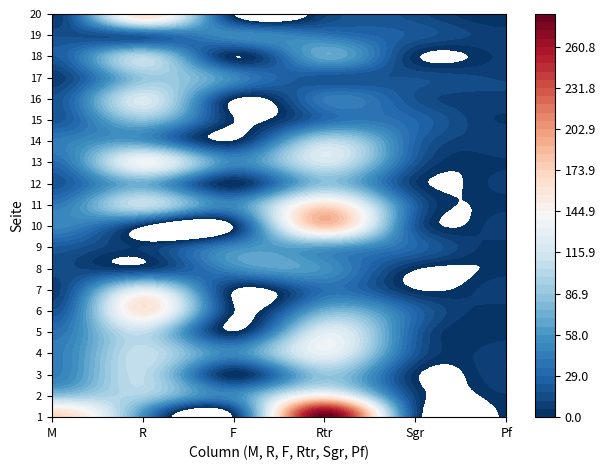

Reading right to left, transcribe all the data shown in this chart.

1: 1	13	284	0	54	172
2: 5	9	147	50	95	84
3: 11	2	87	0	105	44
4: 10	20	130	50	109	43
5: 3	25	124	0	107	35
6: 3	28	72	0	159	17
7: 10	0	35	0	123	8
8: 2	1	56	50	7	14
9: 2	29	61	50	6	22
10: 10	21	179	0	0	49
11: 4	25	163	50	108	40
12: 8	6	83	0	71	19
13: 5	20	116	50	137	32
14: 10	28	102	0	58	42
15: 5	29	32	0	82	19
16: 10	17	41	0	118	18
17: 11	17	19	50	87	7
18: 7	2	68	0	101	22
19: 9	21	38	50	24	16
20: 0	14	10	0	164	4